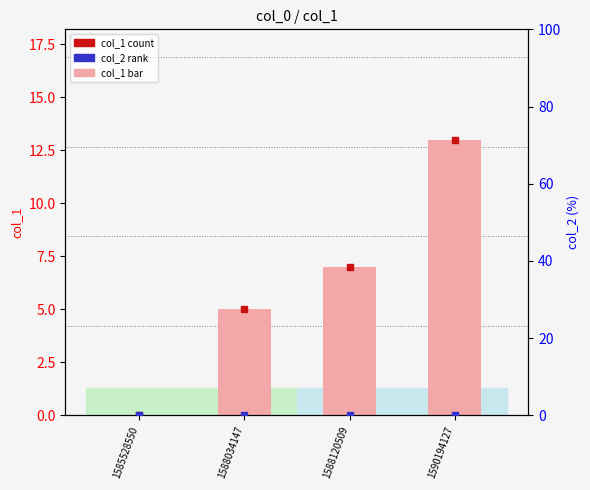

Which series contains the highest Y value?

col_1